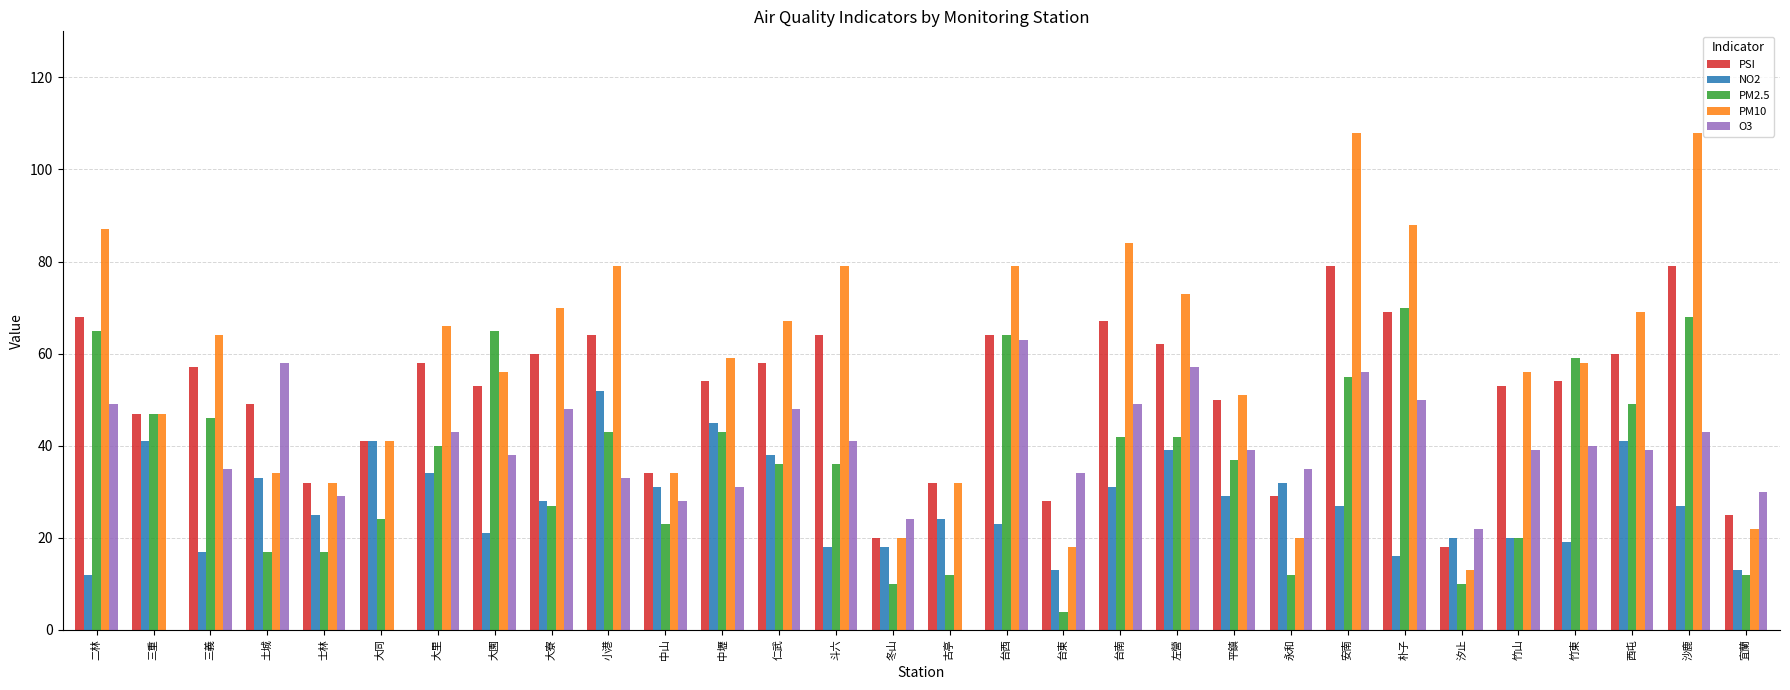

Which series has the largest total across all categories?

PM10